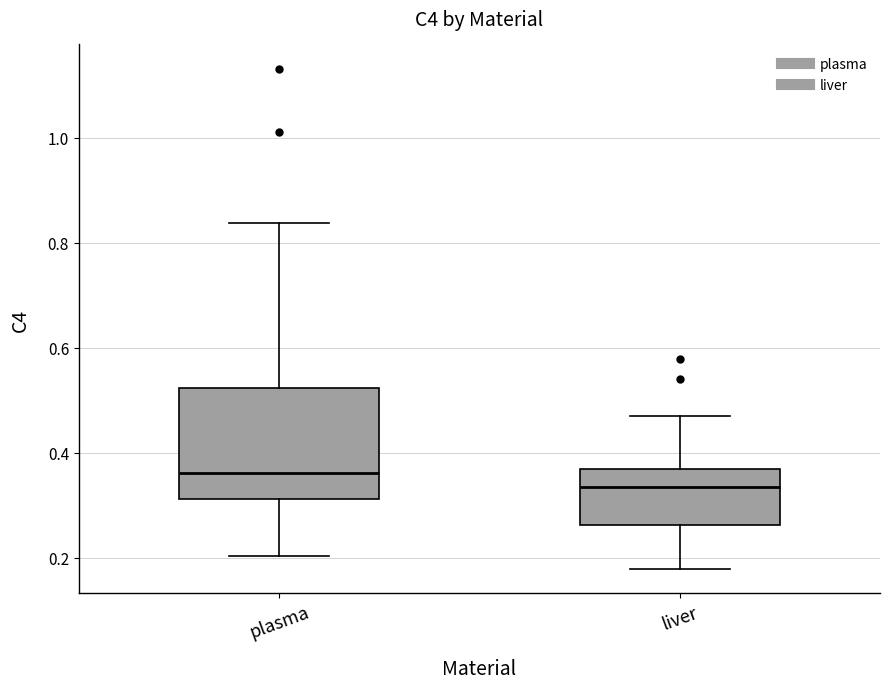

Reading left to right, read every box against the y-axis: the position of its median line, the range the box covers, and the ends of its whiskers. The values are not printed on the chart, so give them approximately, as read against the axis.

plasma: median 0.36, box 0.32 to 0.52, whiskers 0.20 to 0.84
liver: median 0.34, box 0.26 to 0.36, whiskers 0.18 to 0.46